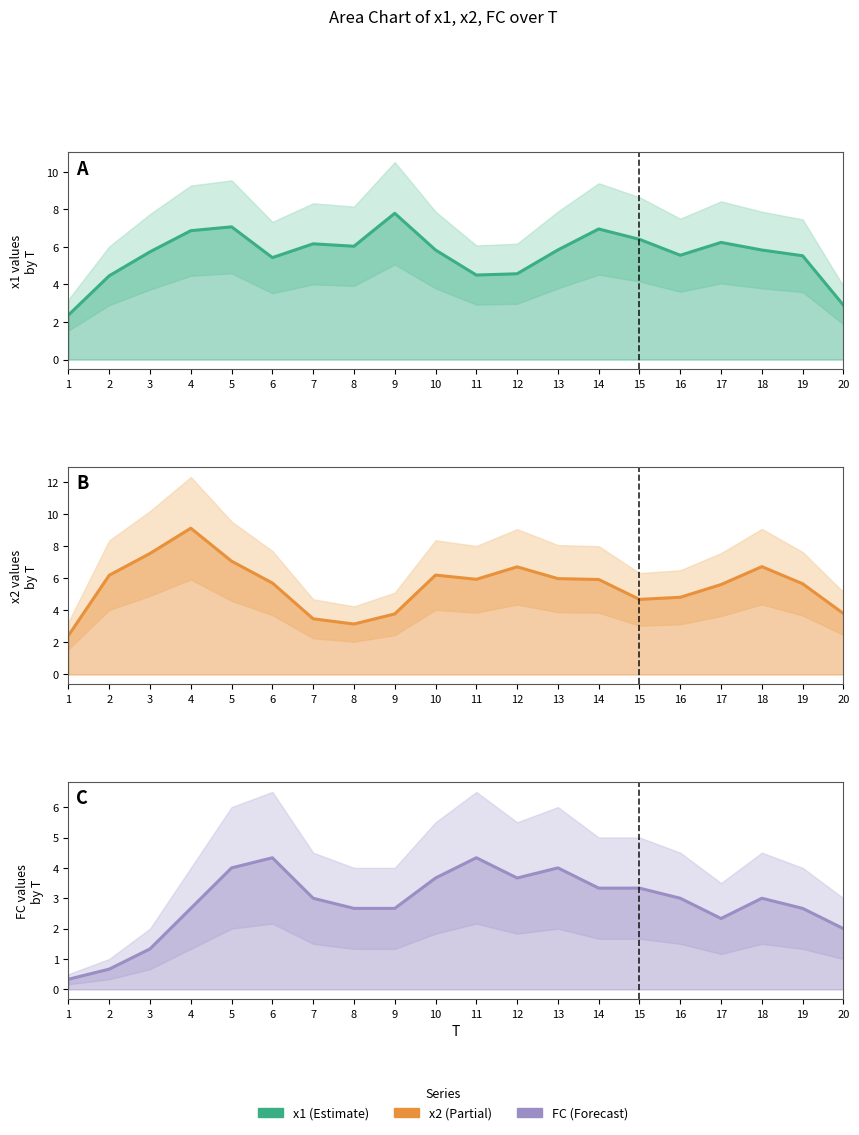

In FC, how many points are lower than both neighbors (excluding endpoints)?

3